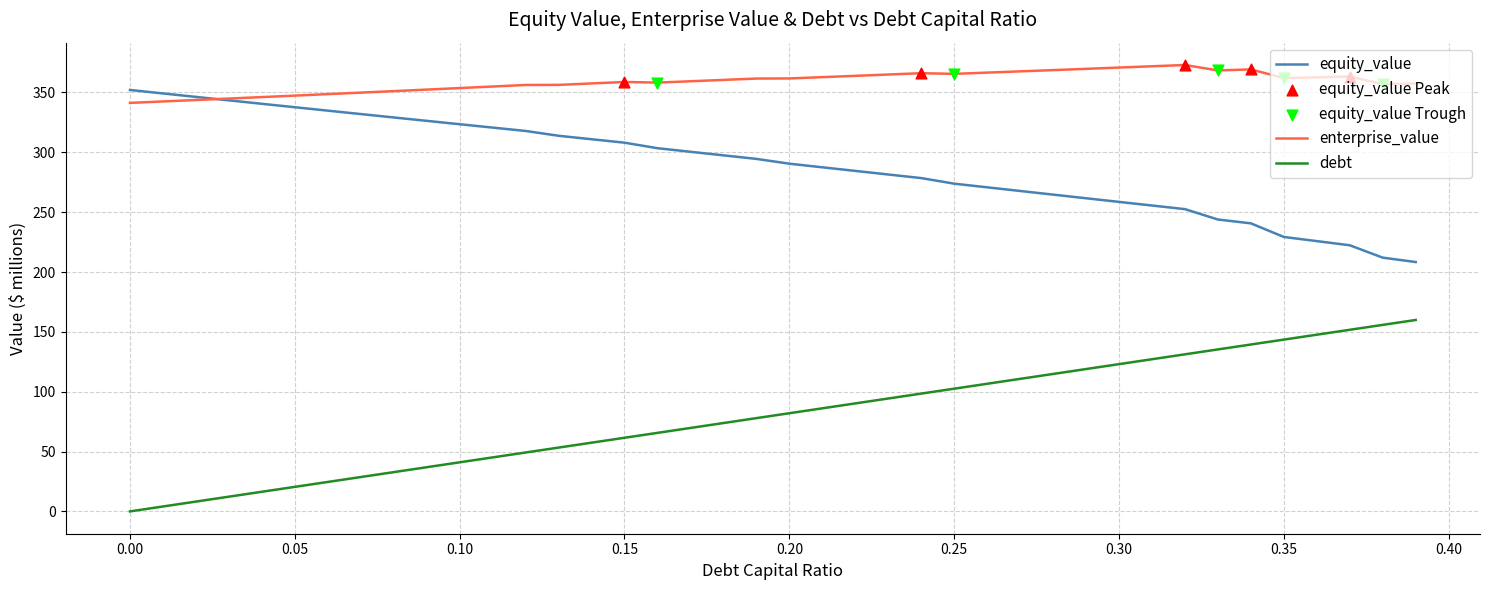

Which series has the largest total across all categories?

enterprise_value